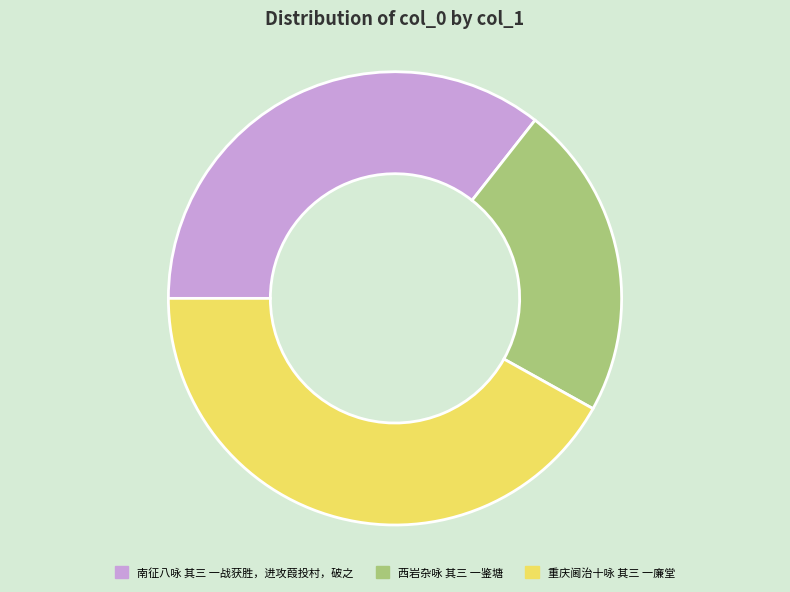

Is there any slice that represents more than half of the pie?

No